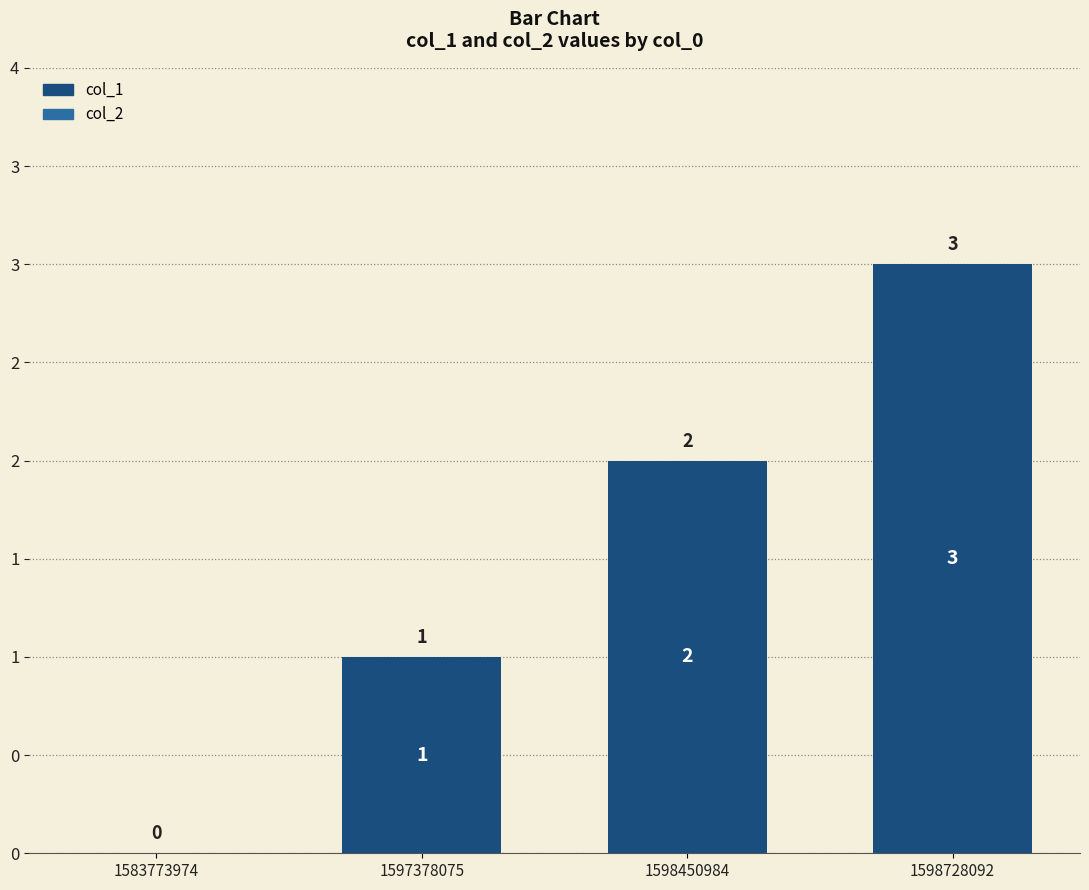

Are the bars grouped side by side (vs. stacked)?

No